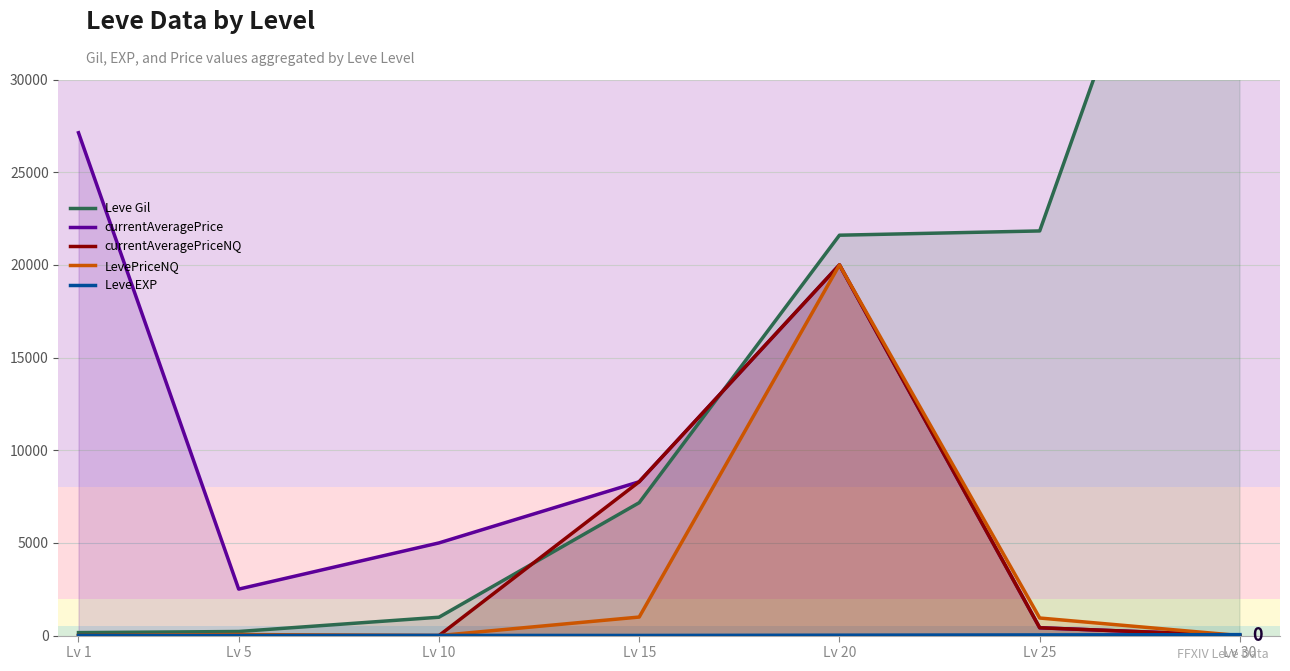

At how many categories does at least one series exceed 42693?

1